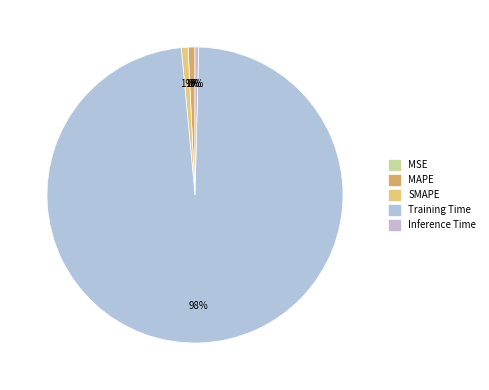

To the nearest percent, what is the difference between the MSE and SMAPE slice percentages?

1%